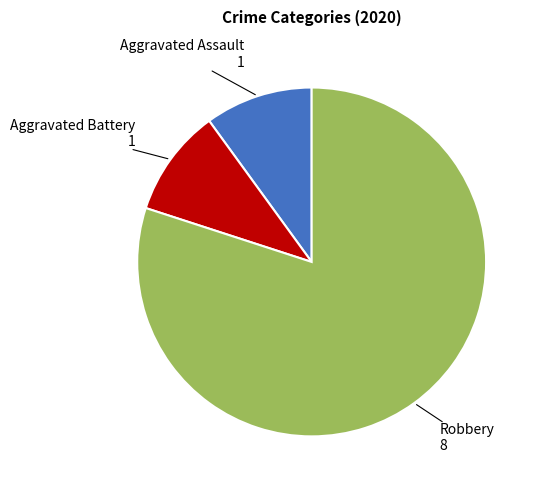

Does any single category account for the majority?

Yes